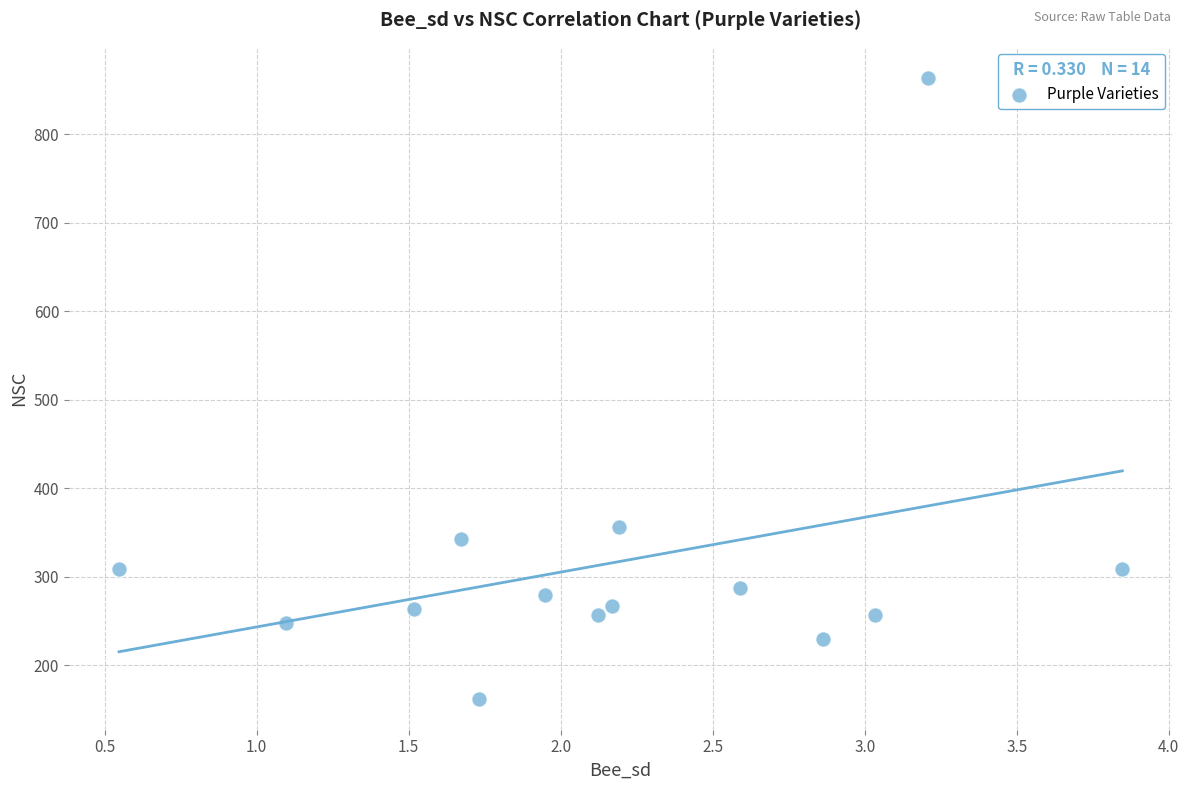

What is the range of X values (max minus min)?

3.3